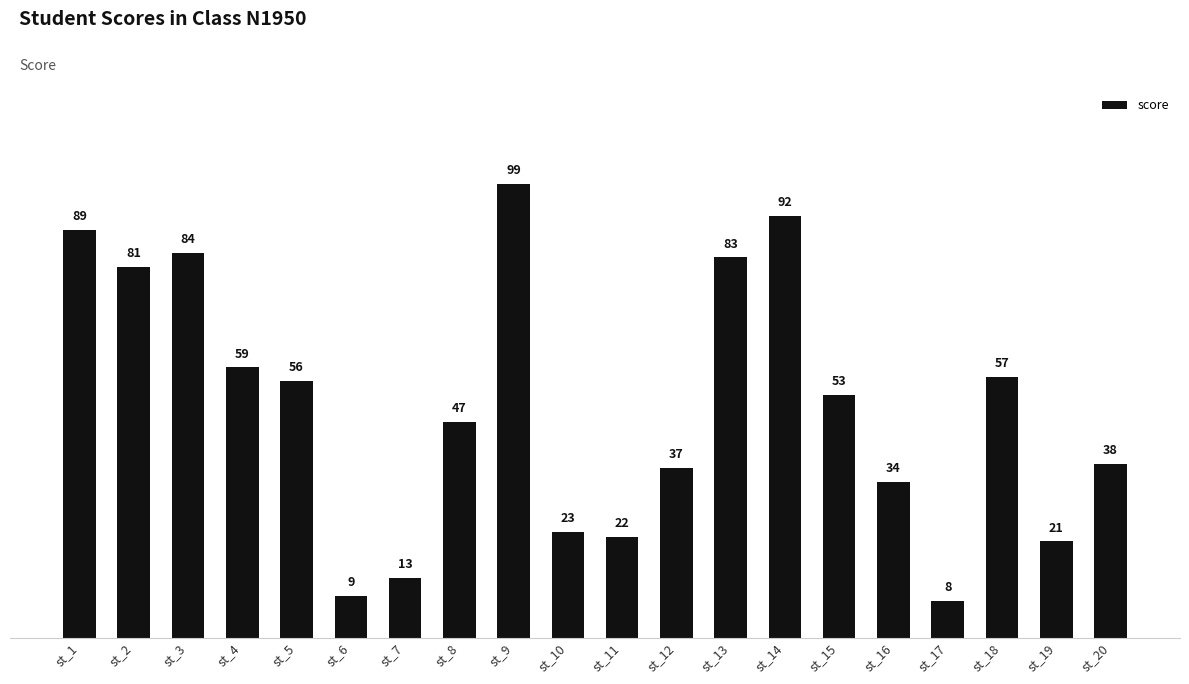

What is the change in value from st_1 to st_4?

-30